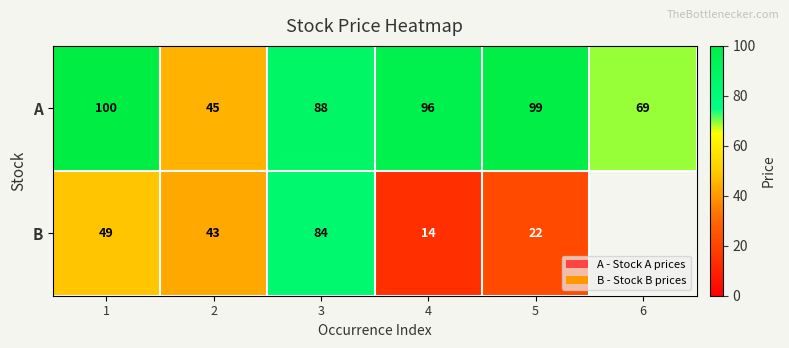

The B series shows 69 at 2. True or false?

False